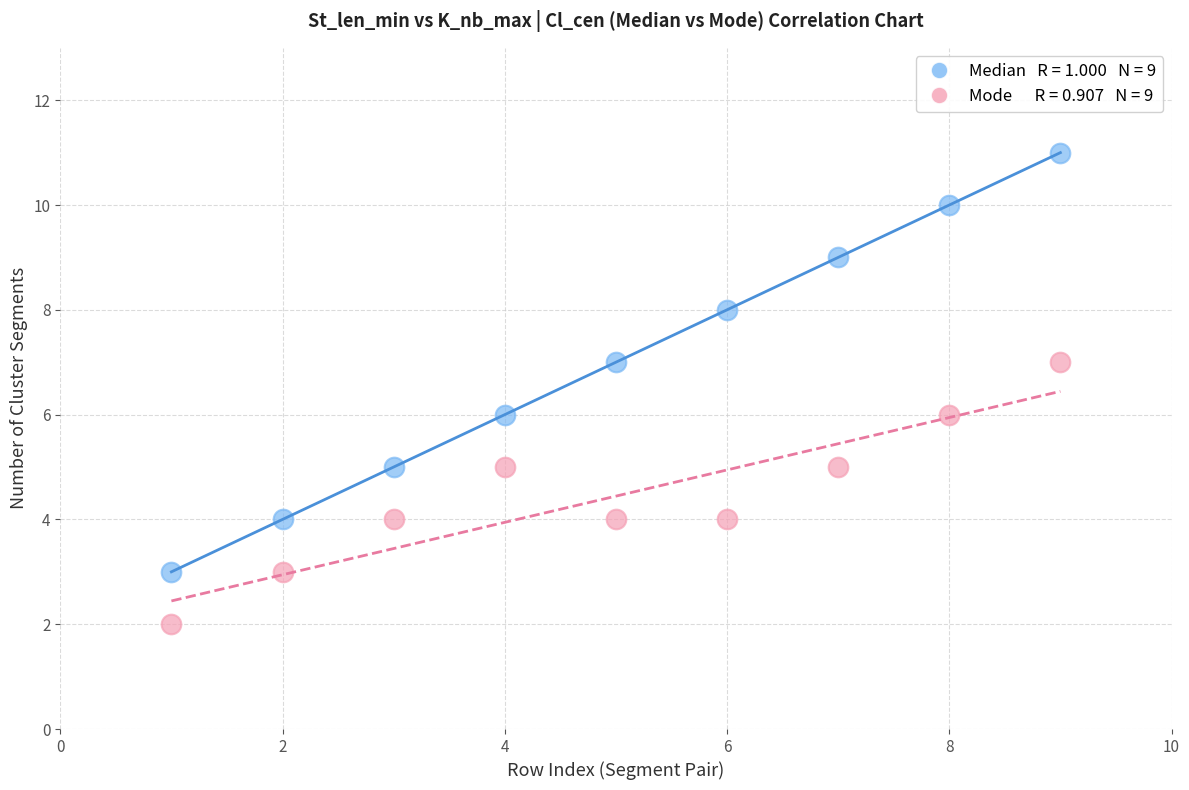

Across all data points, what is the range of Y values (max minus min)?

9